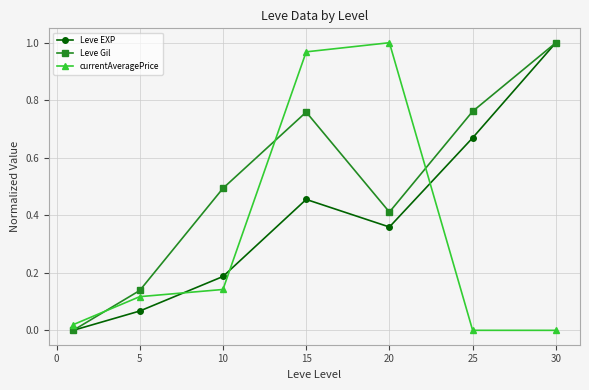

Which series has the largest total across all categories?

Leve Gil